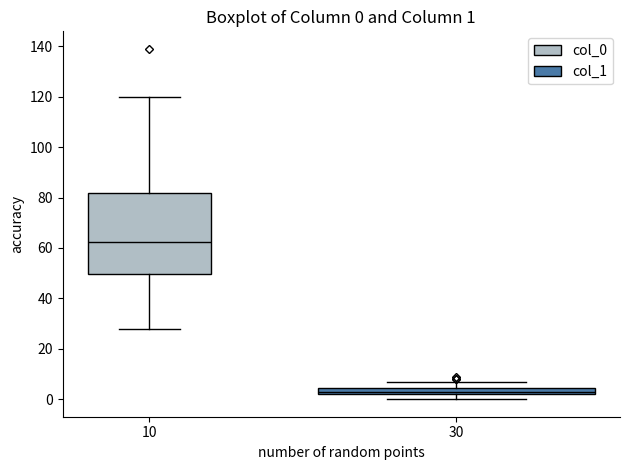

Which box is the tallest, from its lower edge to its upper edge?

10